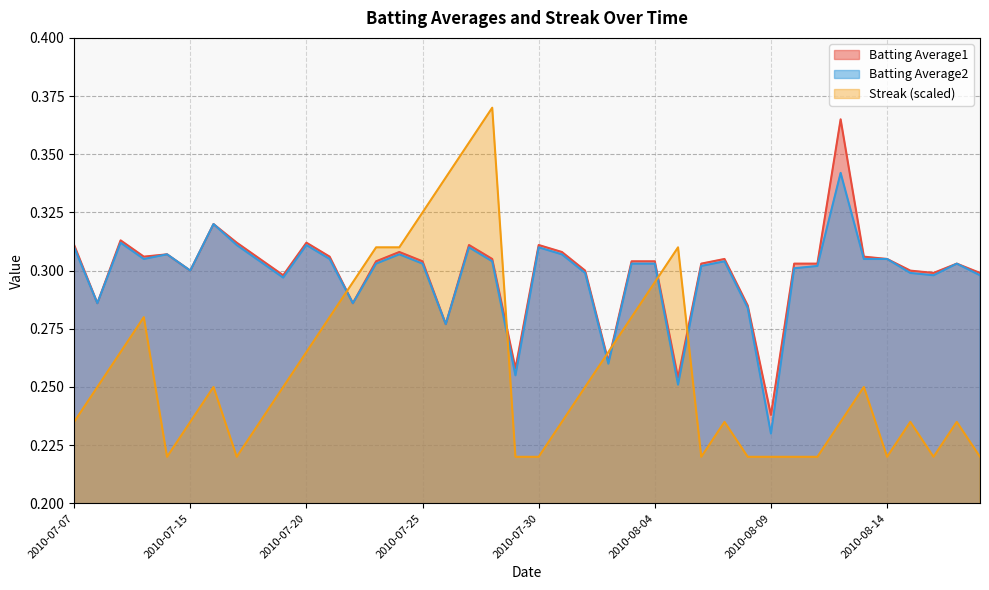

Between 2010-07-10 and 2010-07-22, which series saw the biggest shift?

Batting Average1